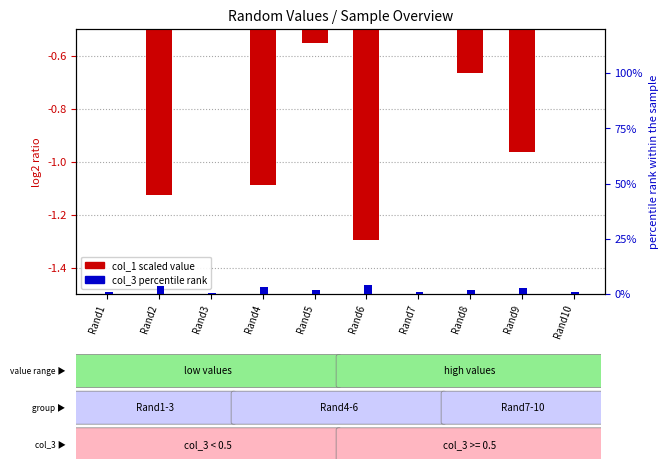

At which label is col_3 (percentile) closest to 2?

Rand8